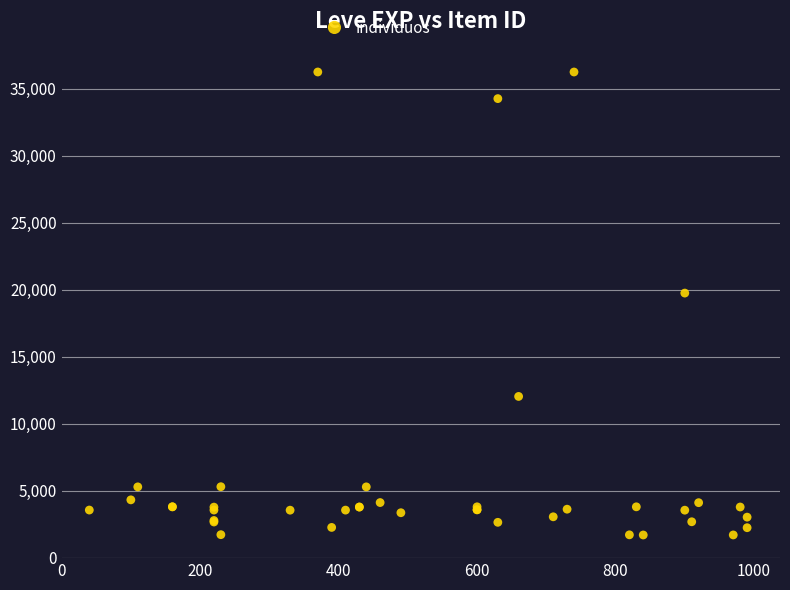

What Y value in the scatter plot is closest to 18967?

19744